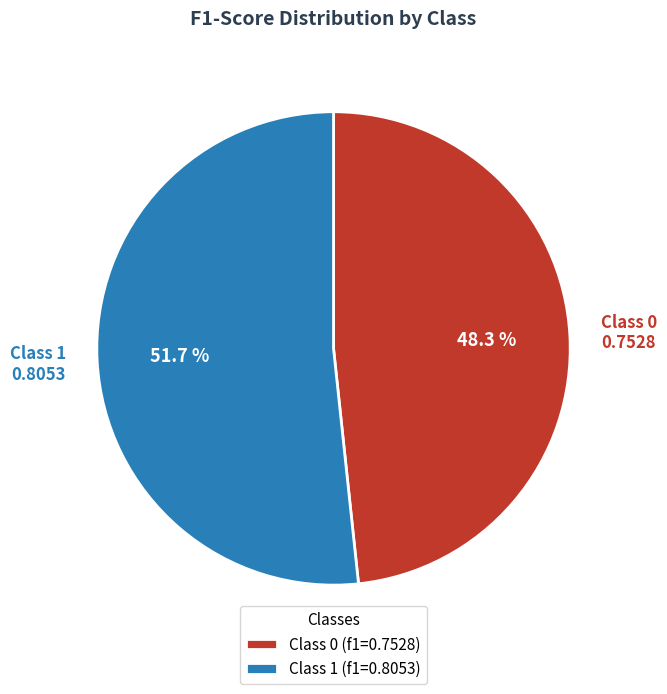

Which category accounts for the majority?

Class 1